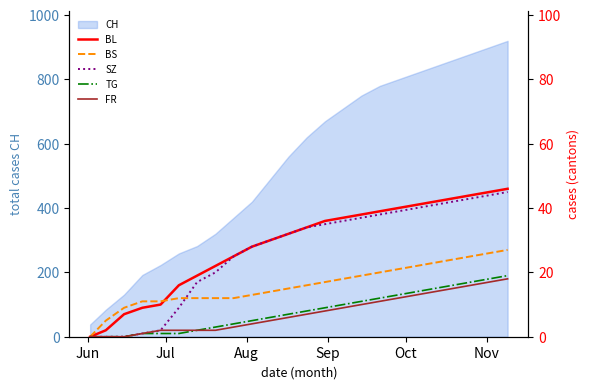

Rank the series by their maximum value, from lowest to highest.

FR, TG, BS, SZ, BL